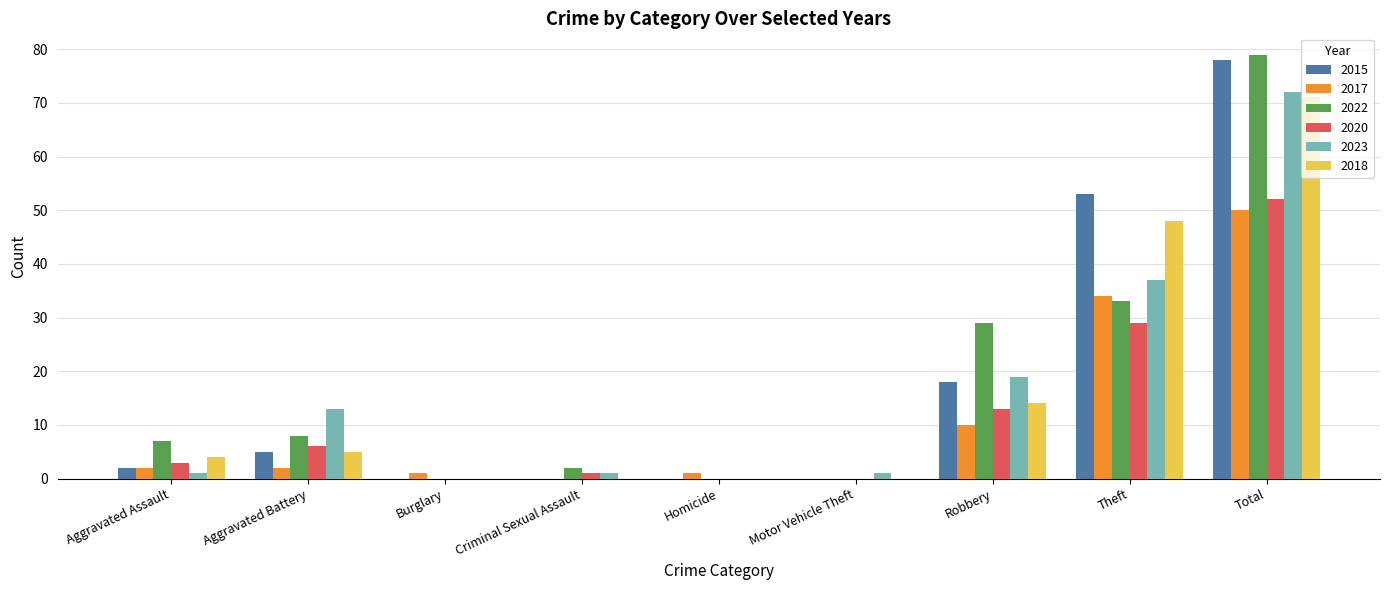

What is the sum of all 2017 values?

100